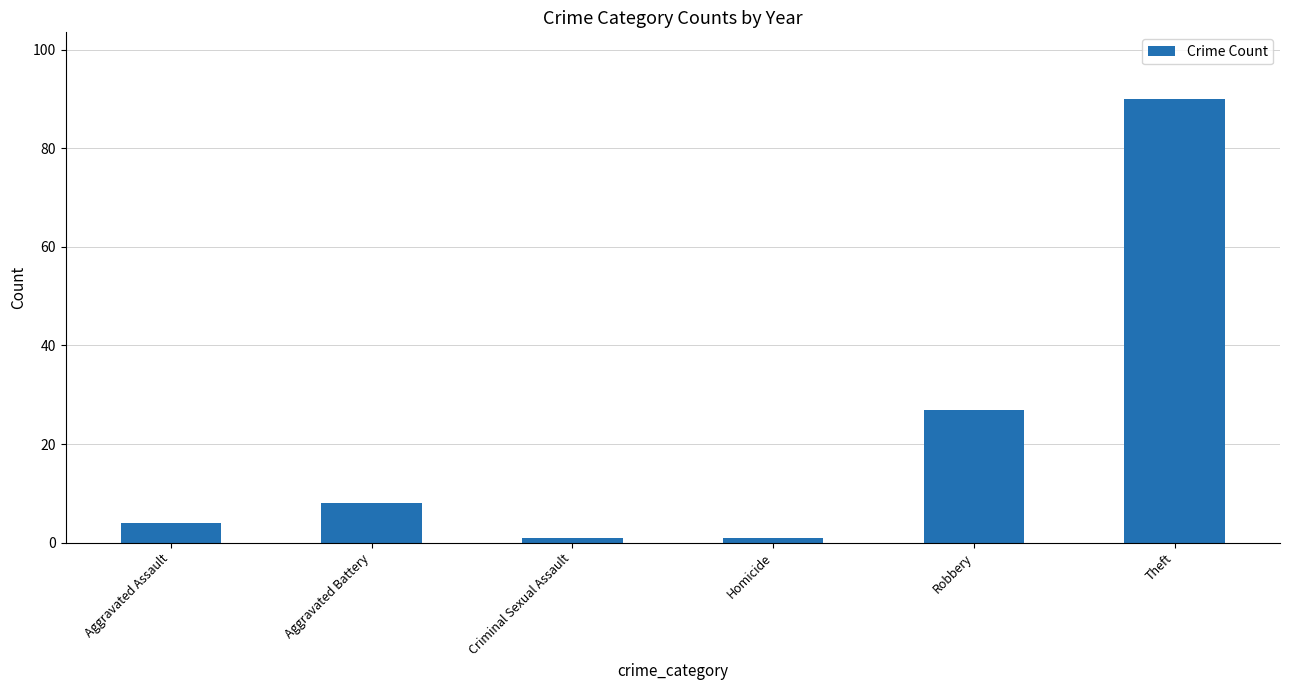

What is the maximum value shown in the chart?

90